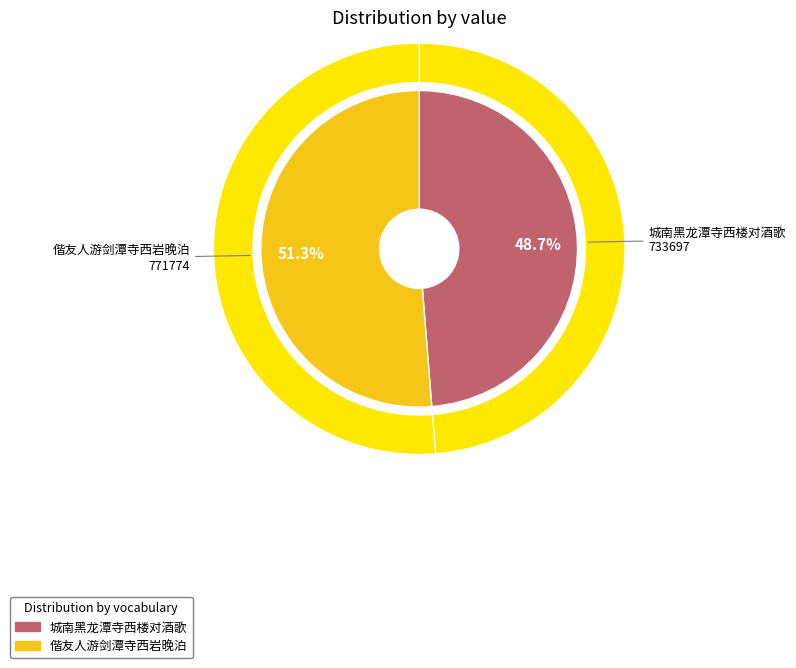

How many slices are in this pie chart?

2